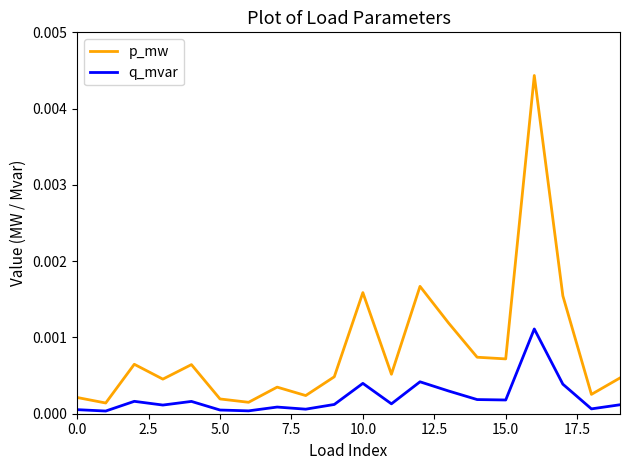

Which series has the widest spread of values?

p_mw